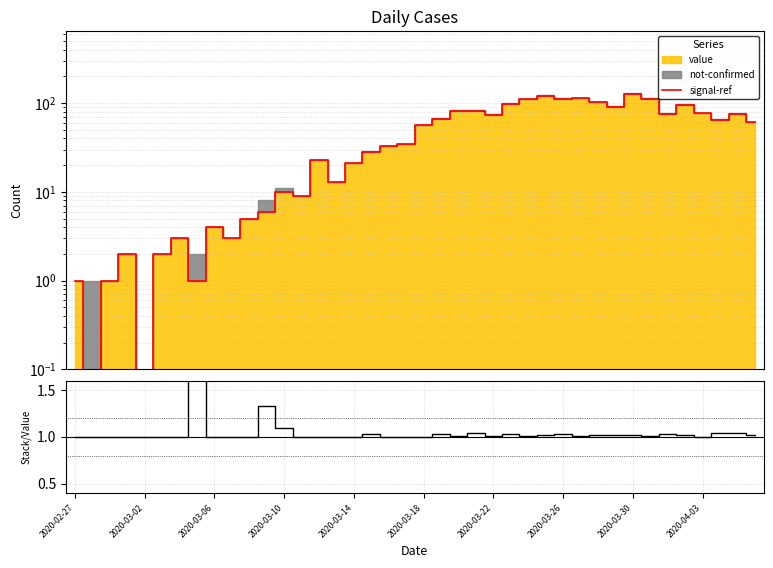

Does the chart have visible grid lines?

Yes